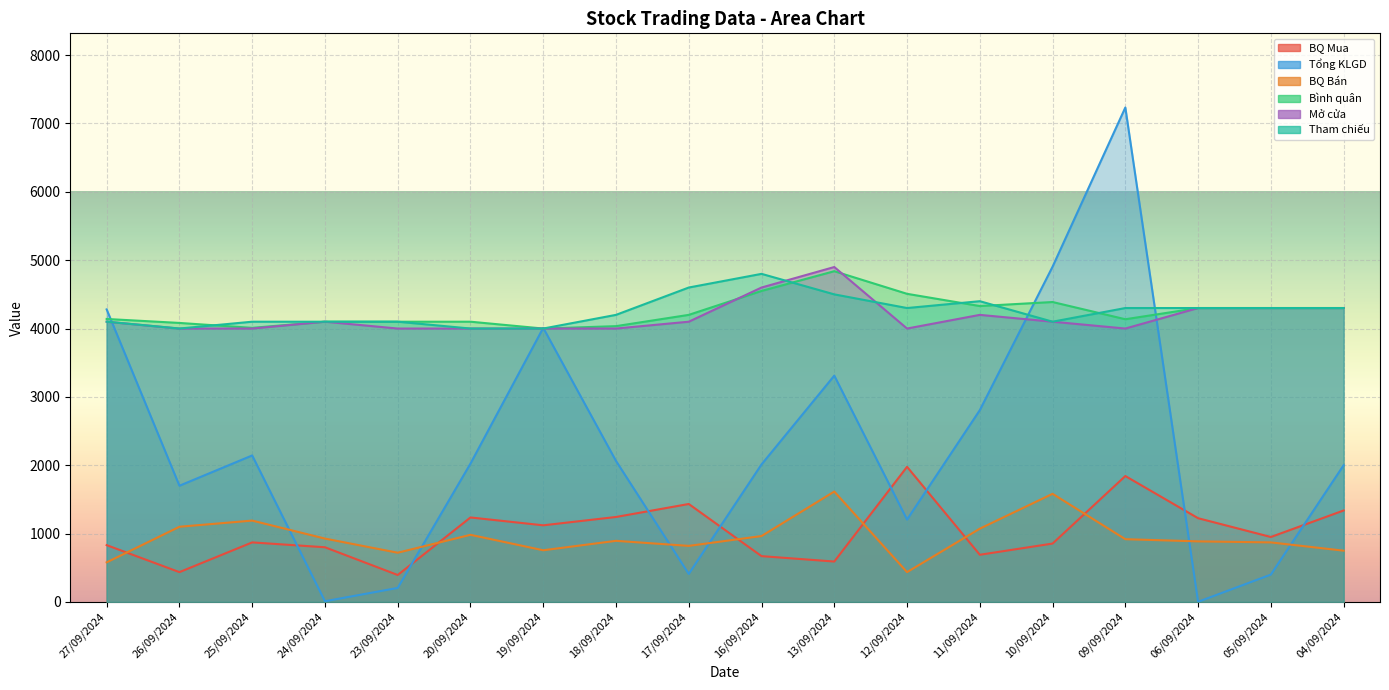

At which category does Mở cửa reach its first local peak?

24/09/2024